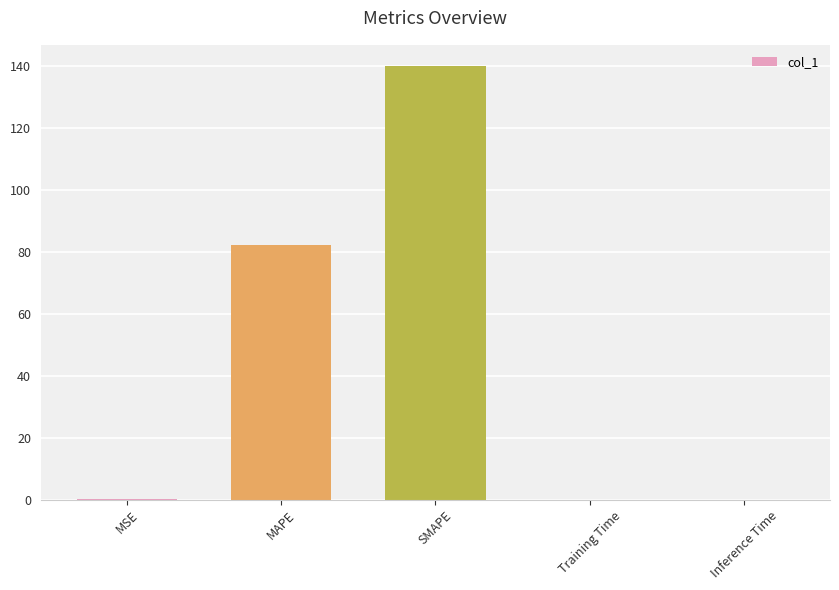

The value at Inference Time is 0.0. True or false?

True